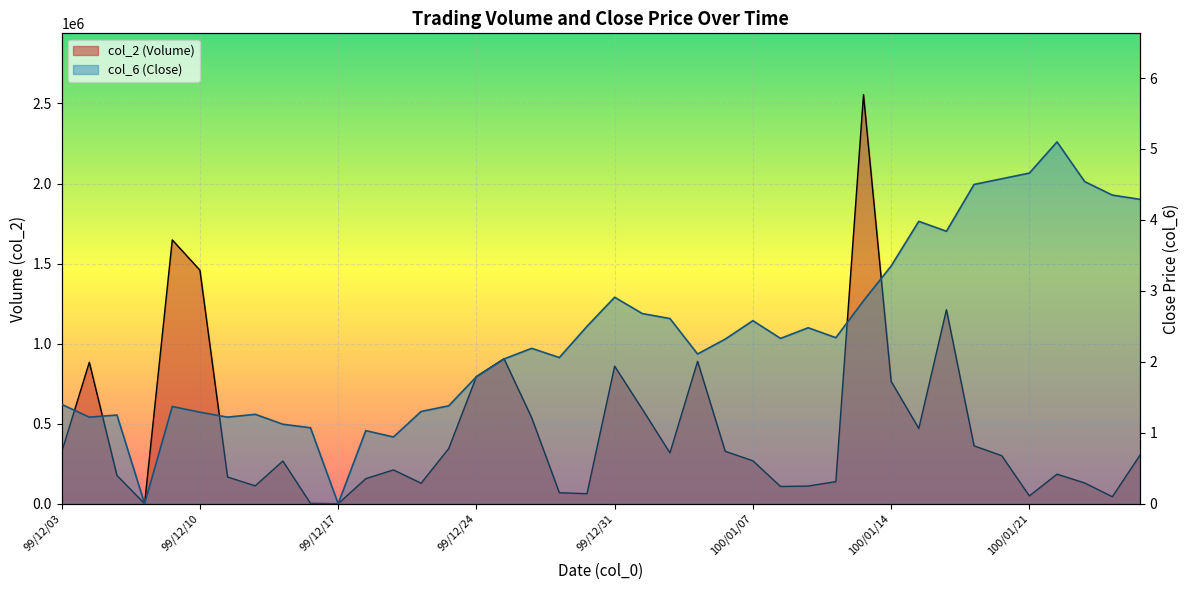

What is the value of the col_6 point at the 14th from the left?

1.3